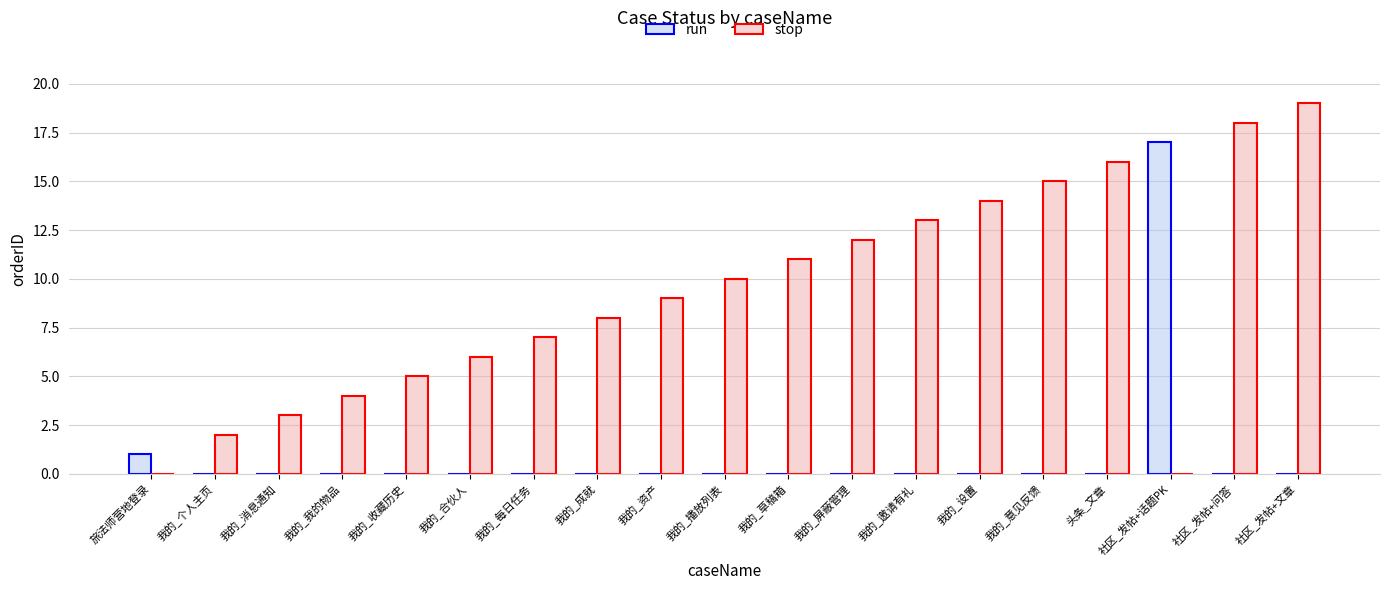

Reading right to left, extract all data points from this chart.

run: 0	0	17	0	0	0	0	0	0	0	0	0	0	0	0	0	0	0	1
stop: 19	18	0	16	15	14	13	12	11	10	9	8	7	6	5	4	3	2	0